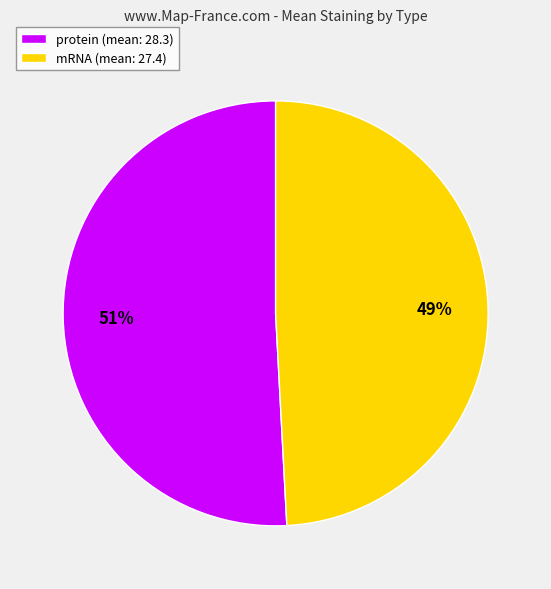

True or false: mRNA (mean: 27.4) accounts for 49% of the total.

True